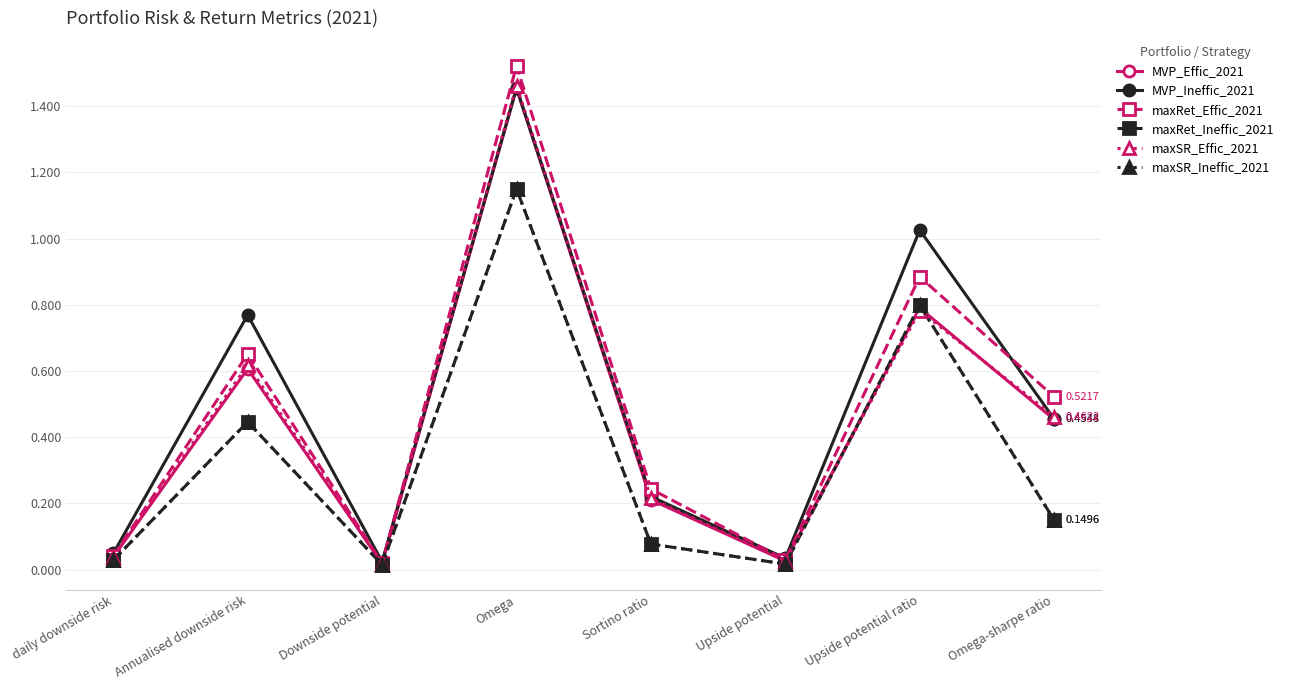

Which category has the lowest value in the maxSR_Effic_2021 series?

Downside potential